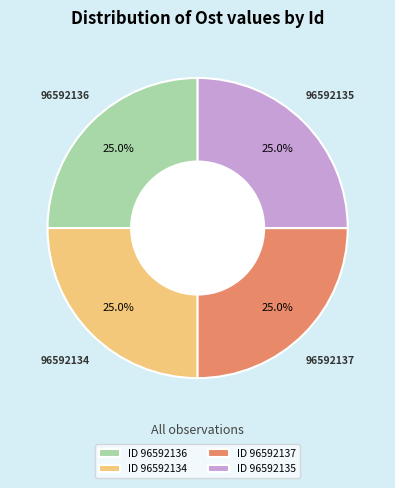

What is the total percentage of 96592137 and 96592135?

50.0%